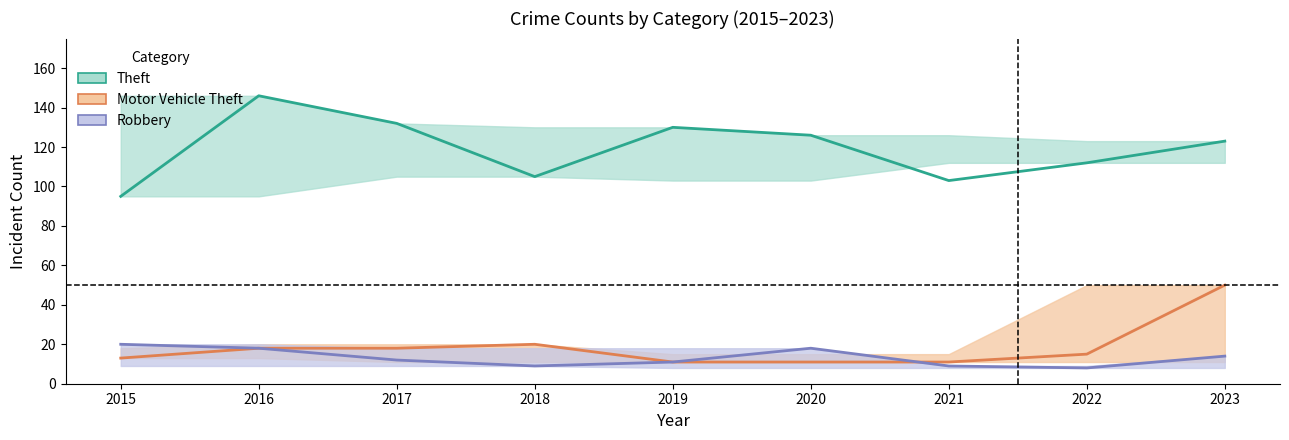

Reading left to right, list all the values displayed in this chart.

Theft: 95	146	132	105	130	126	103	112	123
Motor Vehicle Theft: 13	18	18	20	11	11	11	15	50
Robbery: 20	18	12	9	11	18	9	8	14